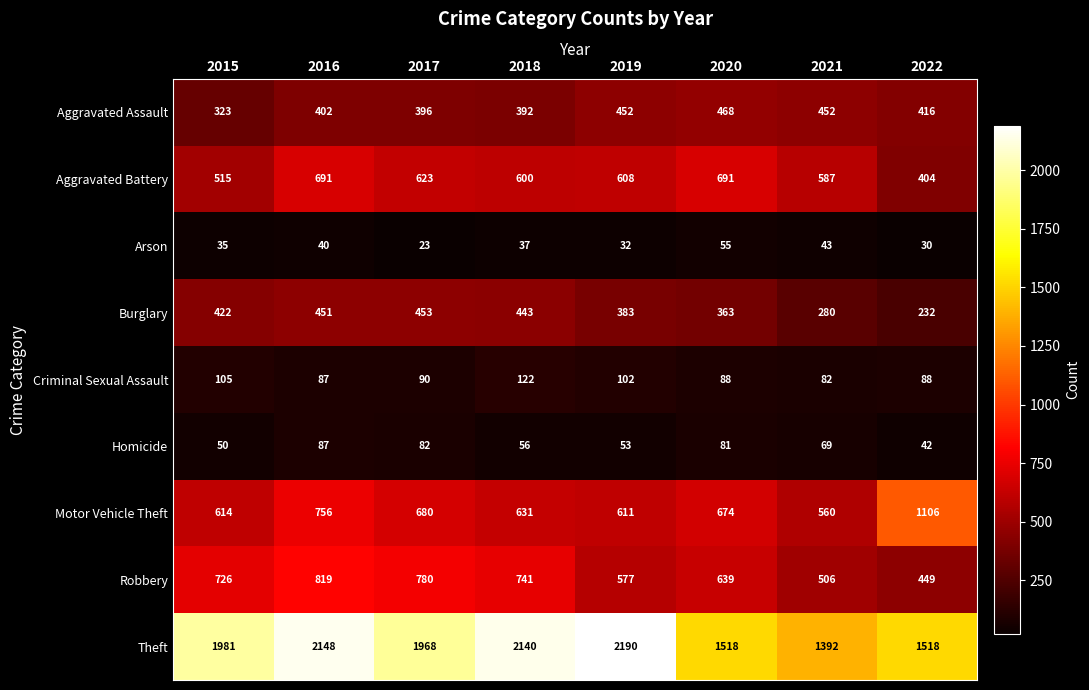

What is the difference between the Burglary values at 2017 and 2021?

173